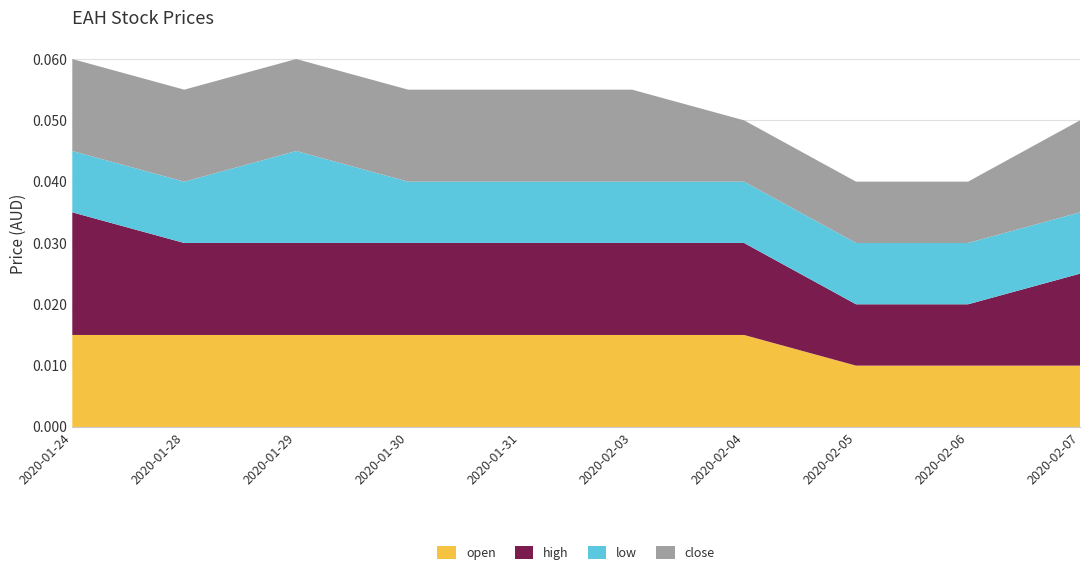

Does the chart have visible grid lines?

Yes